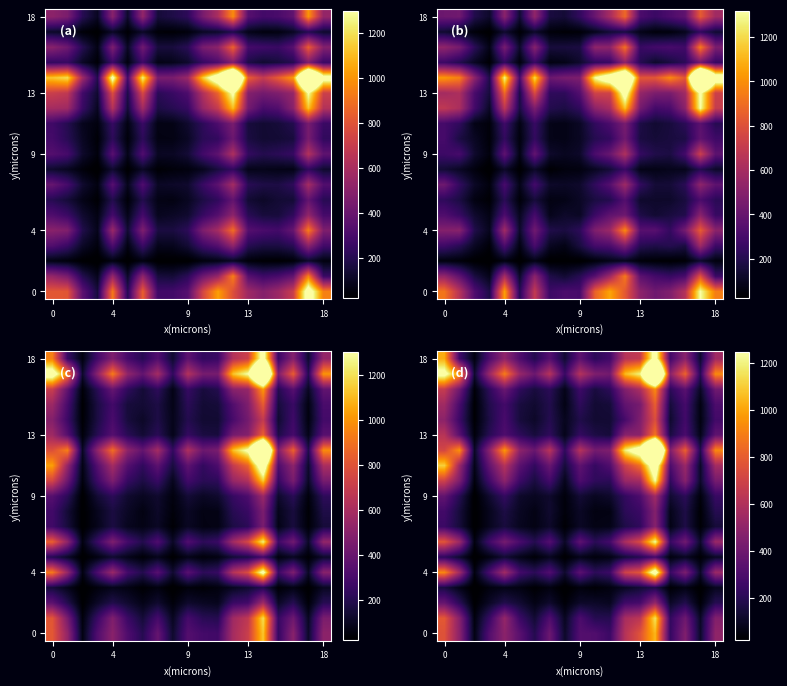

At how many categories does at least one series exceed 910?

7